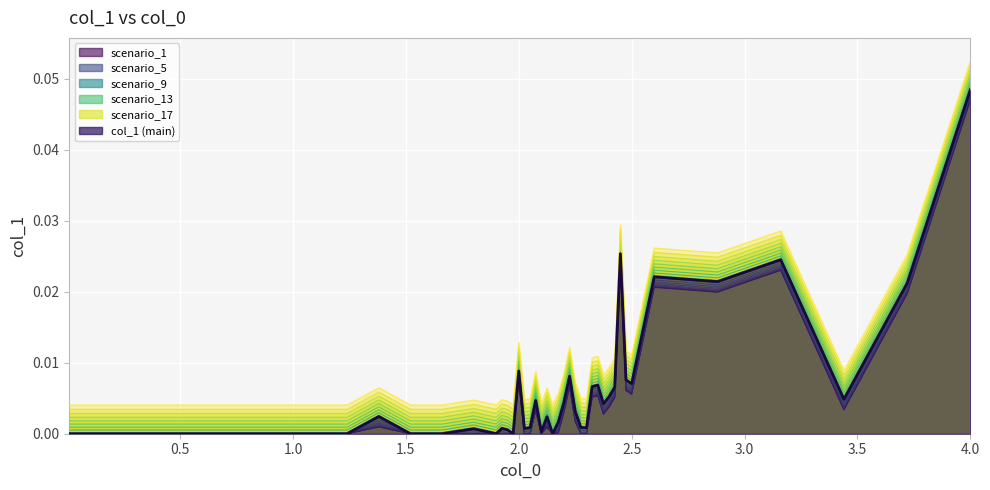

At which category does the chart reach its minimum across all series?

0.01